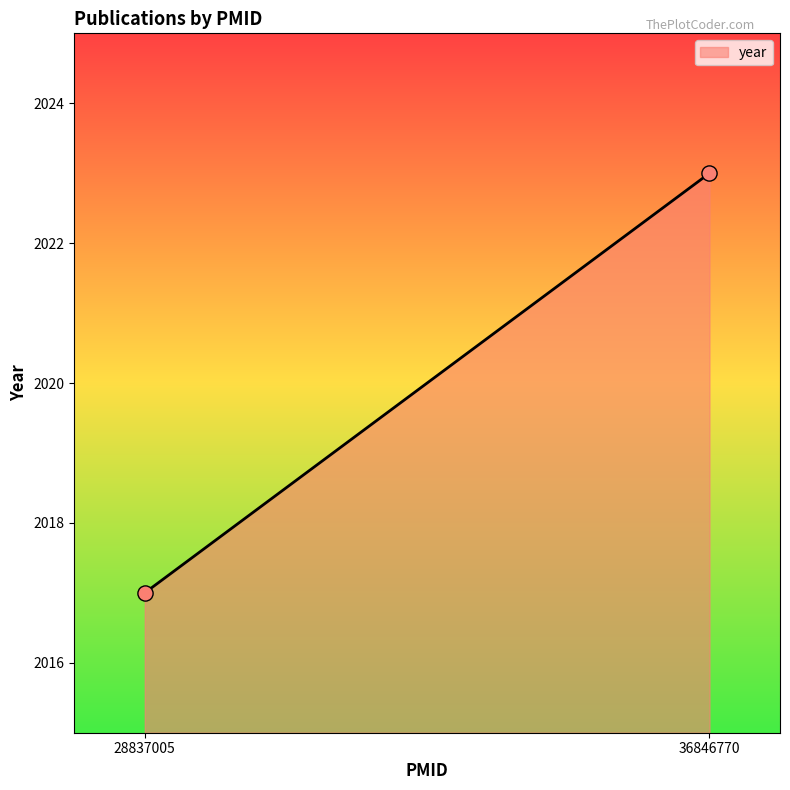

What is the range of Y values (max minus min)?

6